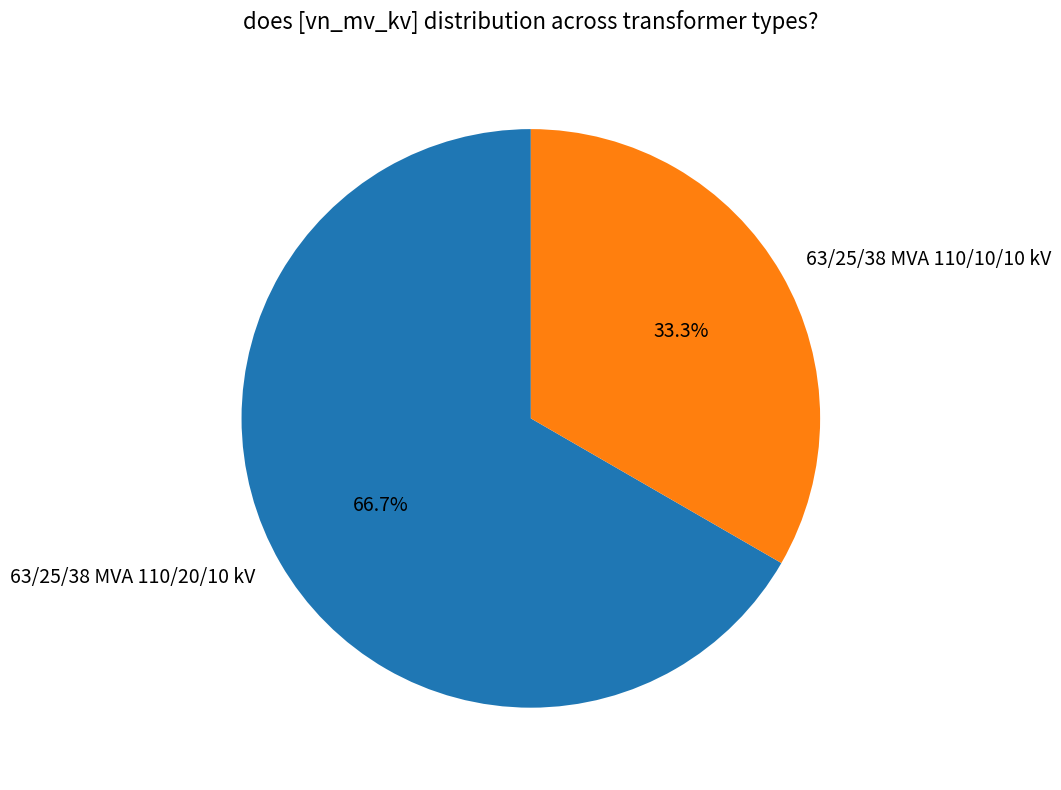

Between 63/25/38 MVA 110/20/10 kV and 63/25/38 MVA 110/10/10 kV, which is larger?

63/25/38 MVA 110/20/10 kV